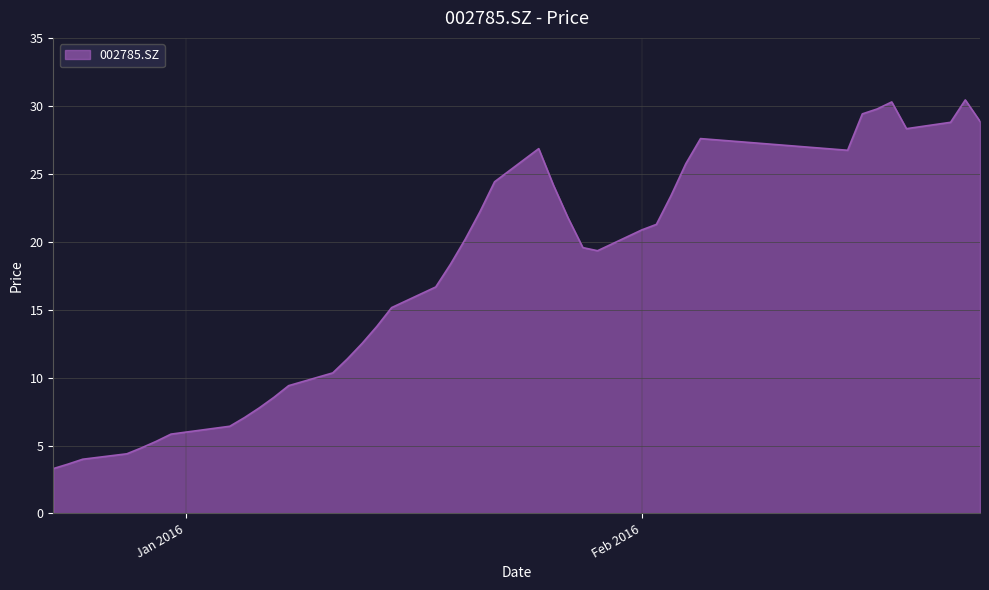

What is the maximum value shown in the chart?

30.5